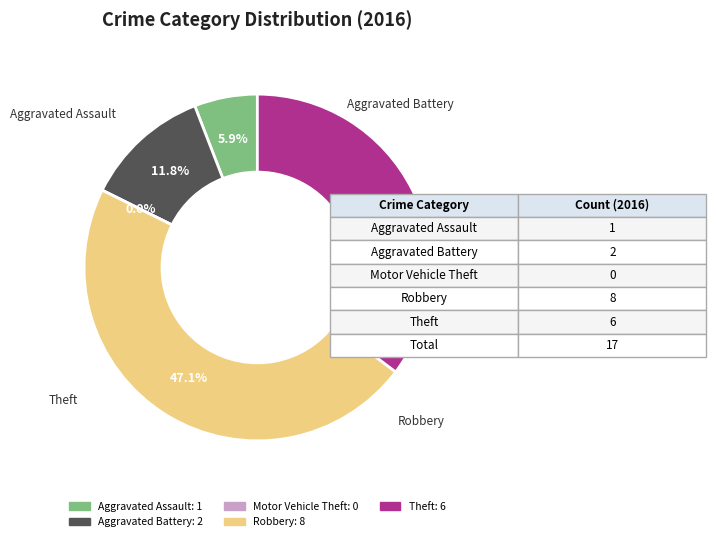

What percentage is the Robbery slice, to the nearest percent?

47%